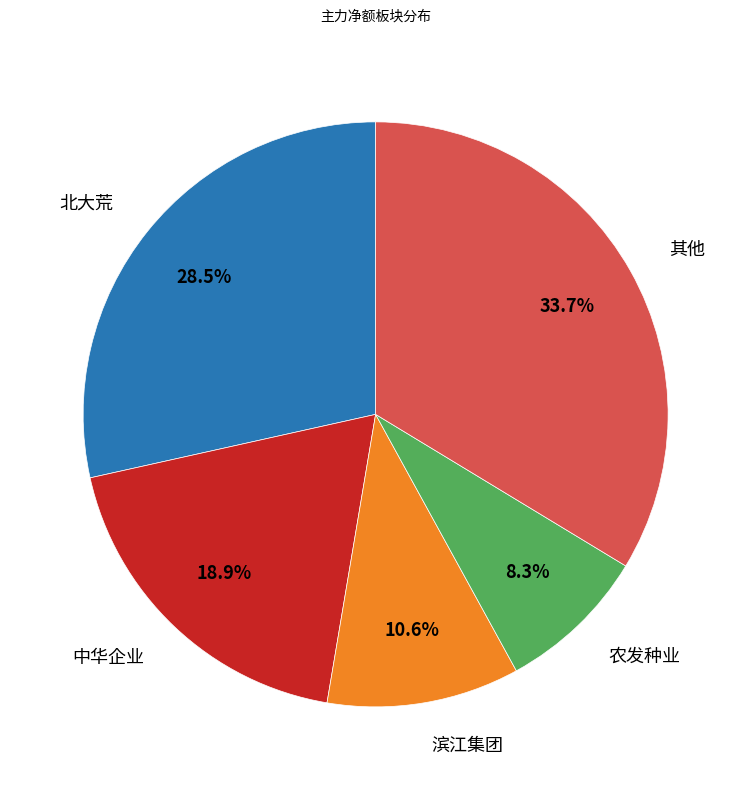

Is there any slice that represents more than half of the pie?

No